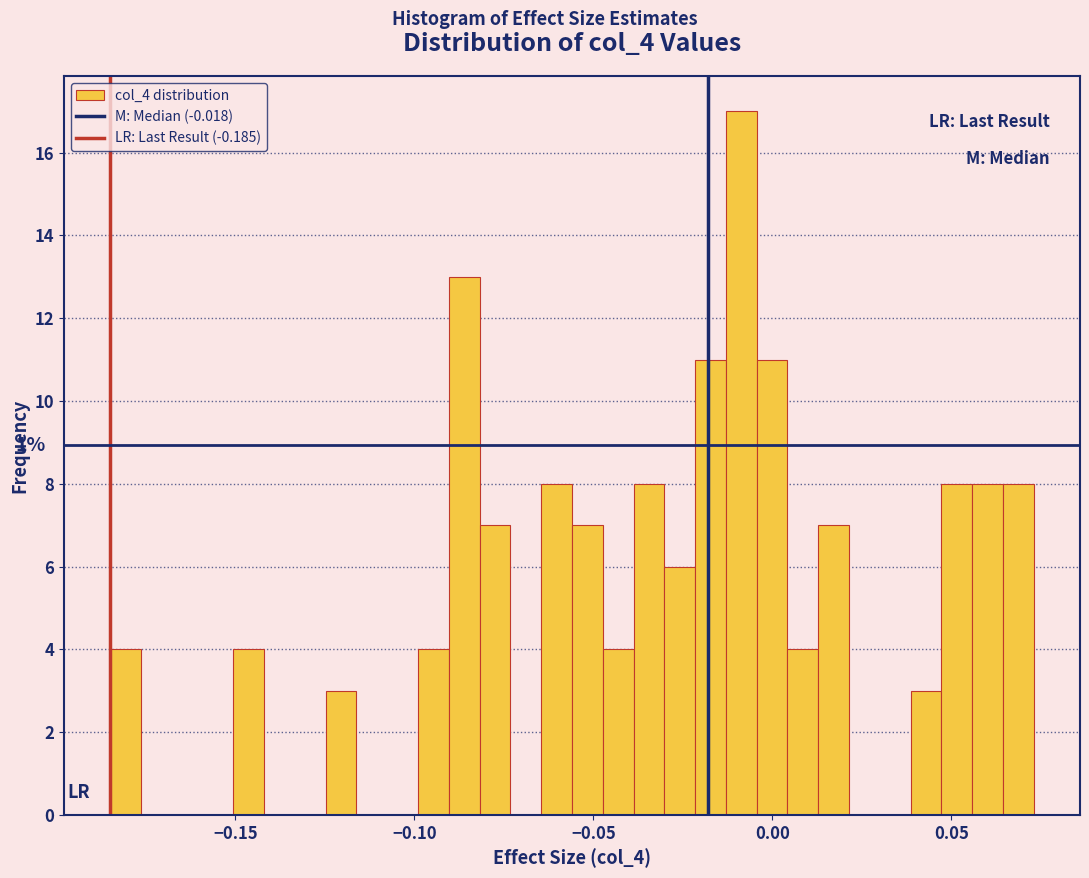

Around what value on the x-axis is the tallest bar? Give the approximate position of its centre, as read against the axis.

-0.010